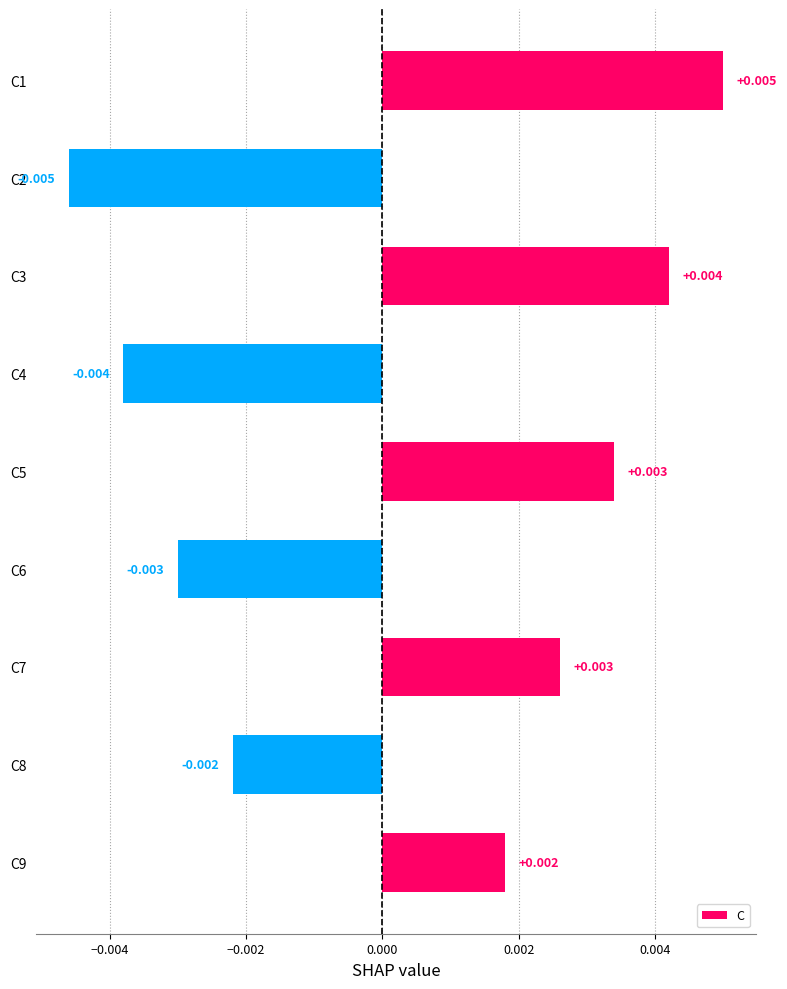

Count the number of categories in the chart.

9